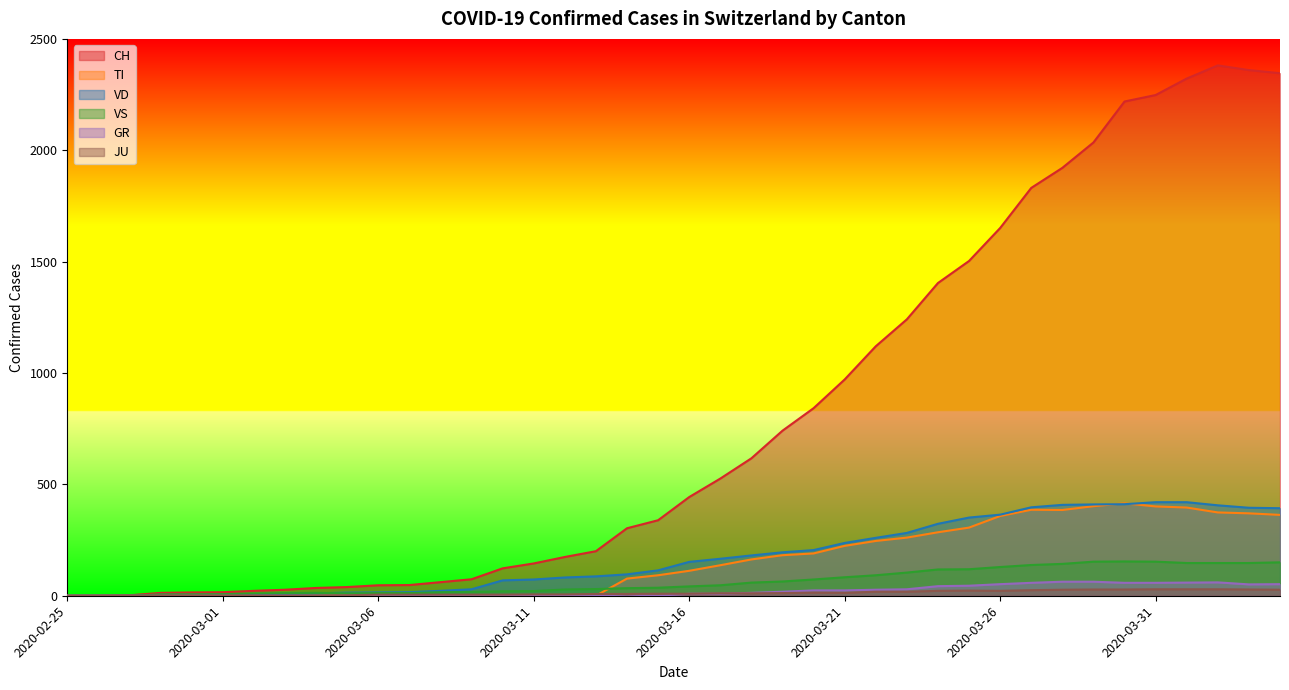

What is the label of the 10th point from the right?

2020-03-26